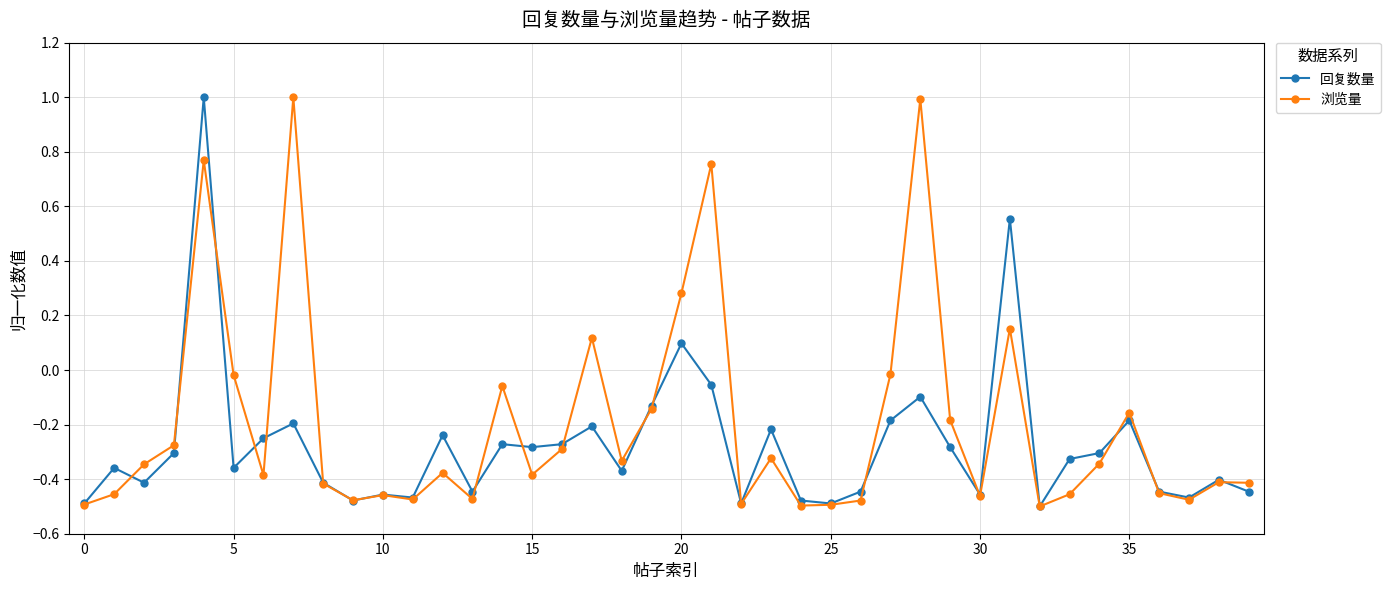

Which series has the largest total across all categories?

浏览量